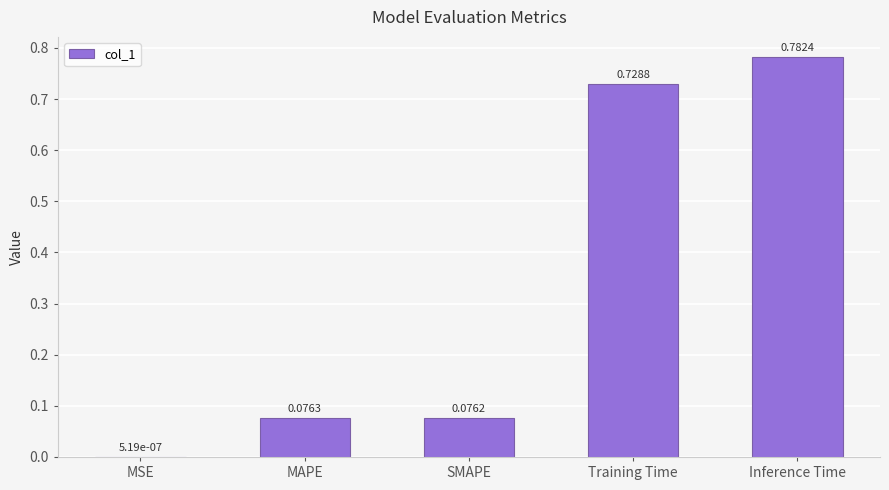

Are the bars horizontal?

No